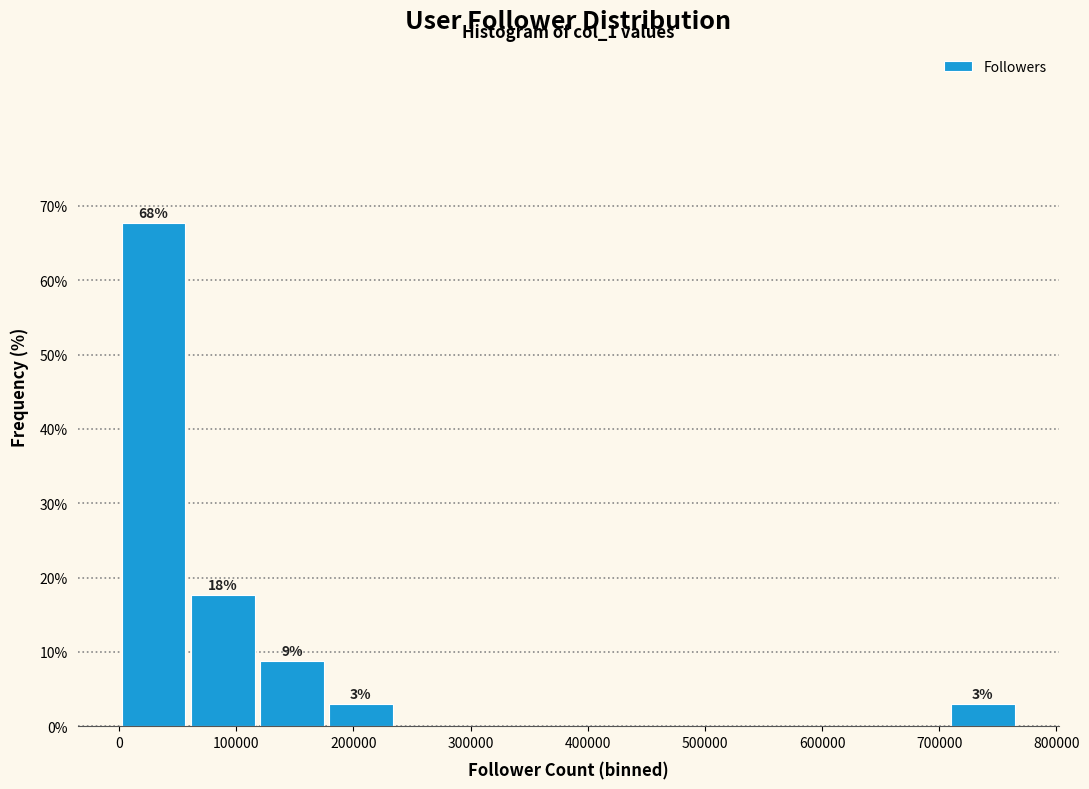

Over which range of the x-axis is the bar tallest?

0 to 60000